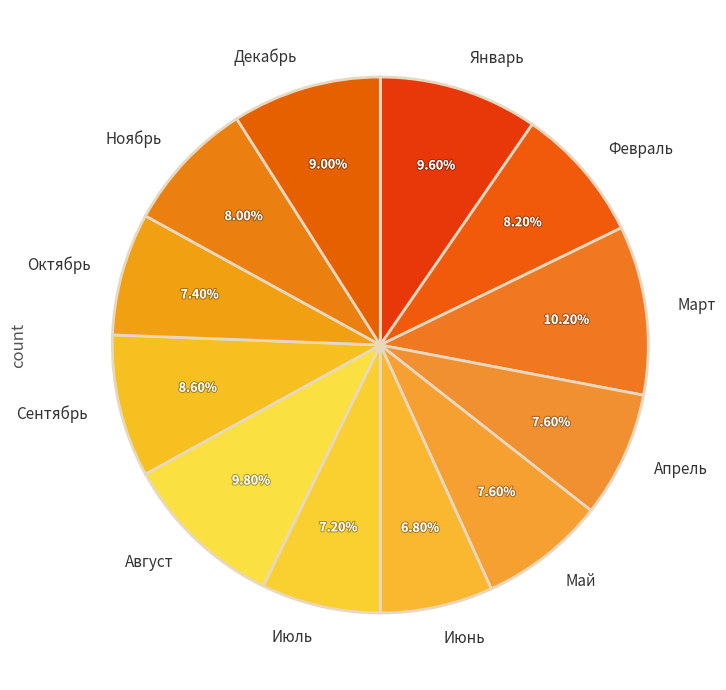

Combined, what portion of the pie is Январь and Февраль?

17.8%